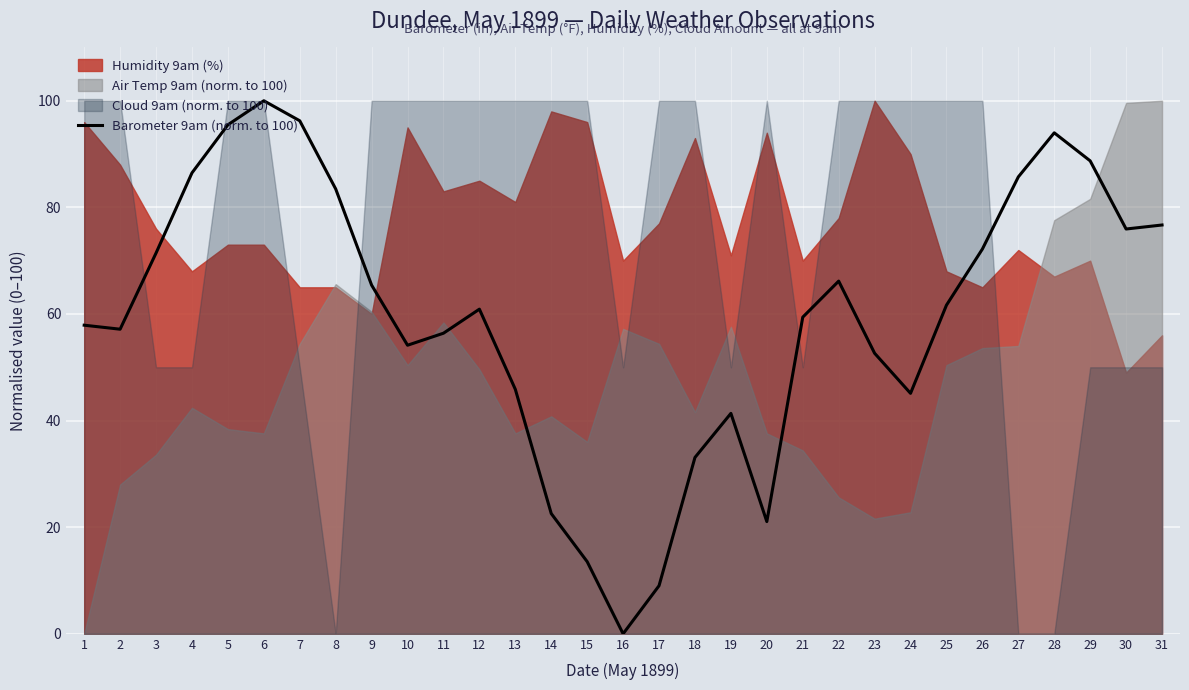

At which category does the data reach its first local valley?

2